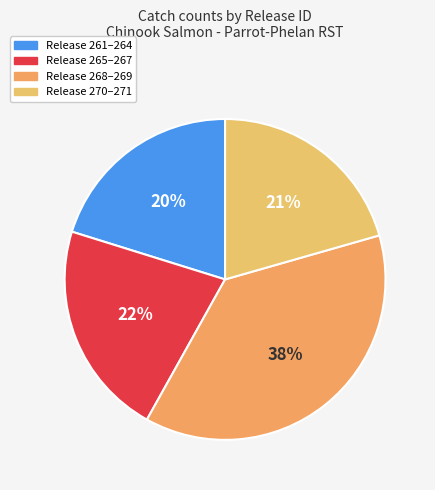

Does any single category account for the majority?

No